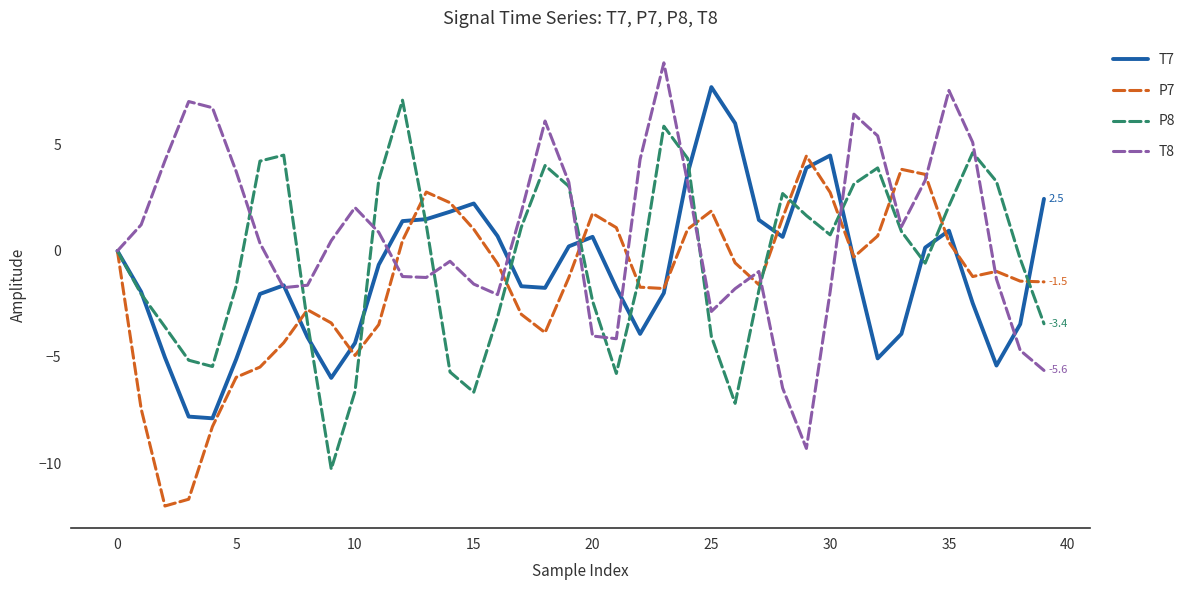

List the series in order of their overall mean, highest first.

T8, P8, T7, P7